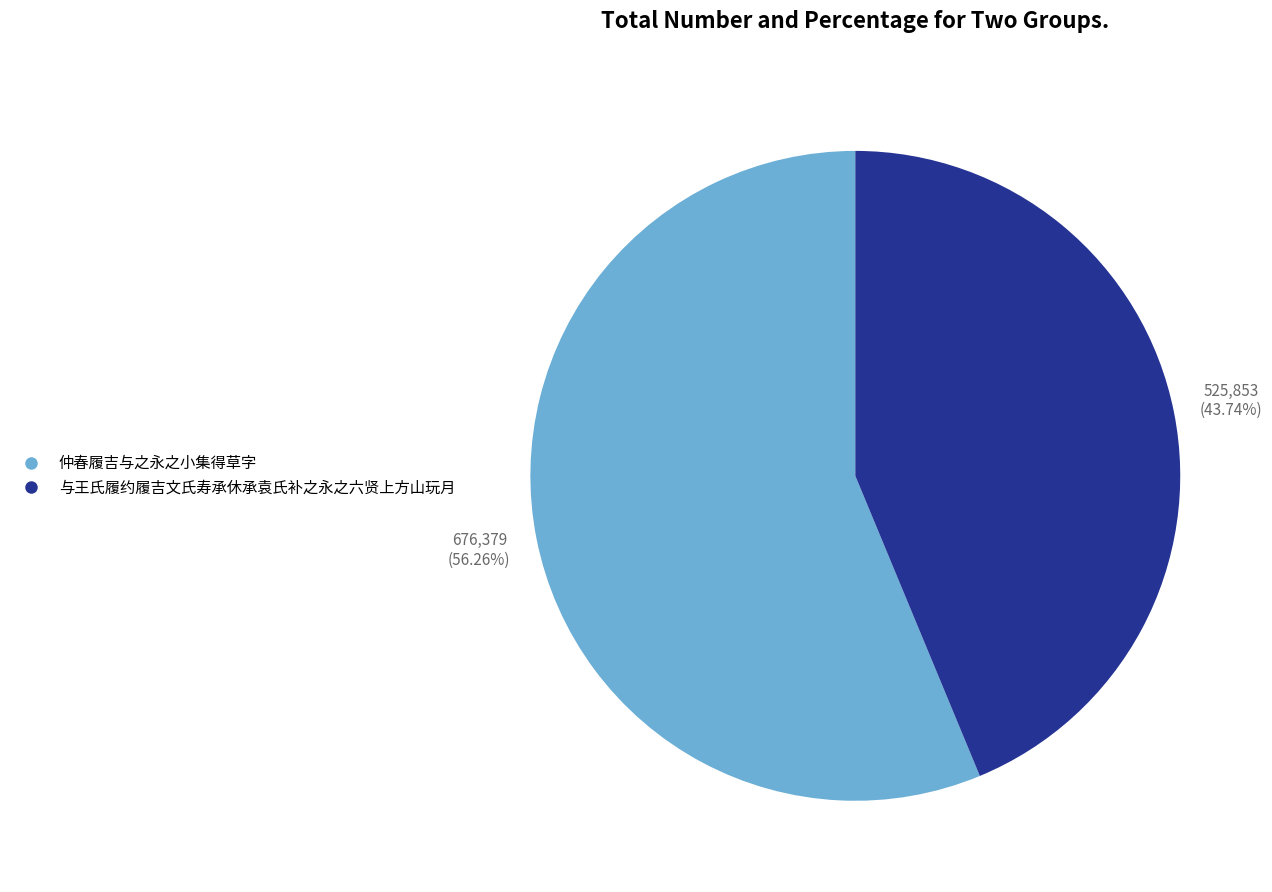

The 仲春履吉与之永之小集得草字 slice represents 64% of the pie. True or false?

False